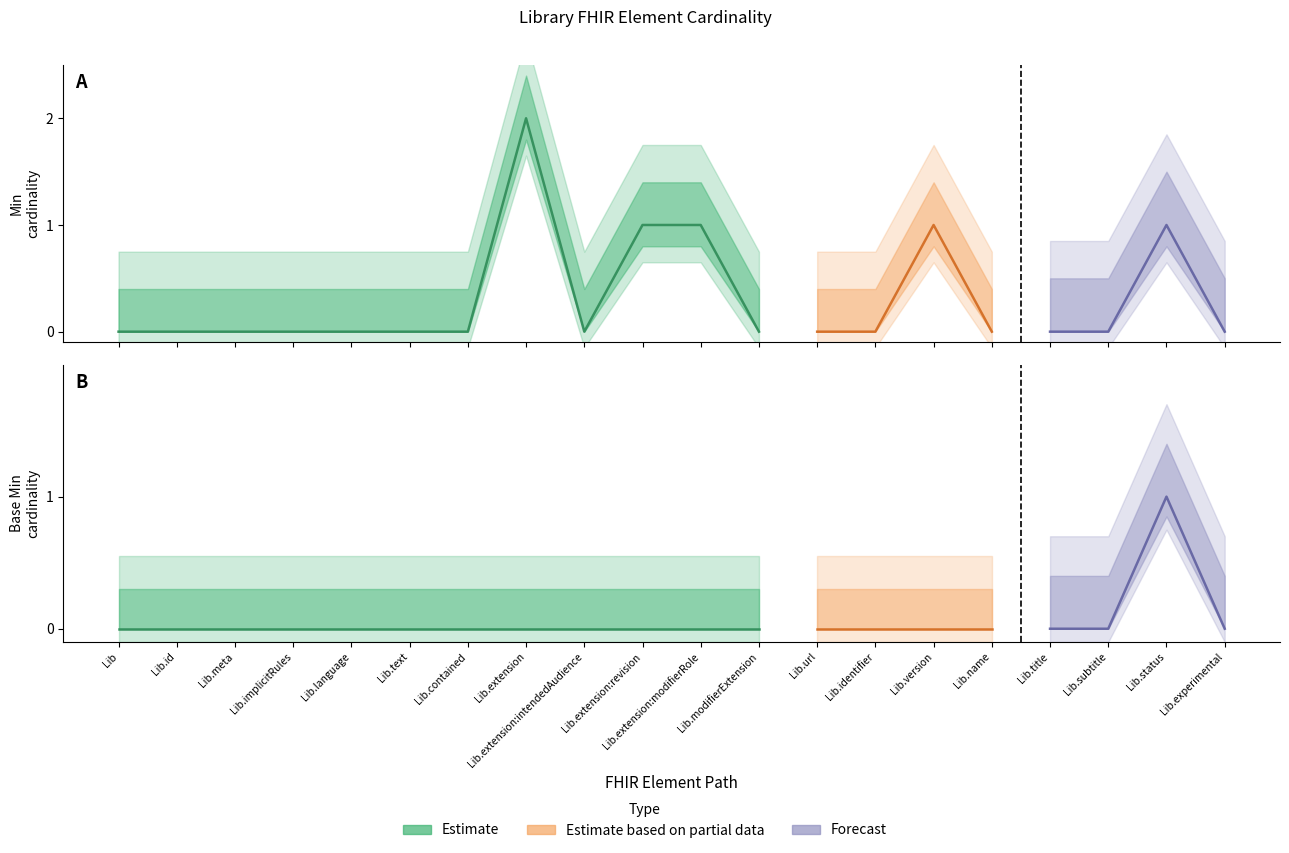

Reading left to right, extract all data points from this chart.

Min: Library=0	Library.id=0	Library.meta=0	Library.implicitRules=0	Library.language=0	Library.text=0	Library.contained=0	Library.extension=2	Library.extension:intendedAudience=0	Library.extension:revision=1	Library.extension:modifierRole=1	Library.modifierExtension=0	Library.url=0	Library.identifier=0	Library.version=1	Library.name=0	Library.title=0	Library.subtitle=0	Library.status=1	Library.experimental=0
Base Min: Library=0	Library.id=0	Library.meta=0	Library.implicitRules=0	Library.language=0	Library.text=0	Library.contained=0	Library.extension=0	Library.extension:intendedAudience=0	Library.extension:revision=0	Library.extension:modifierRole=0	Library.modifierExtension=0	Library.url=0	Library.identifier=0	Library.version=0	Library.name=0	Library.title=0	Library.subtitle=0	Library.status=1	Library.experimental=0